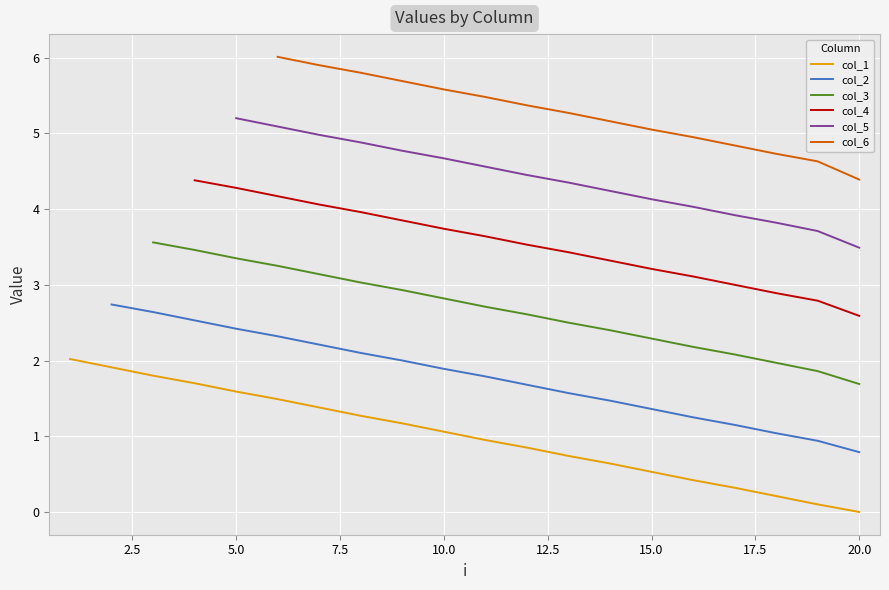

The value of col_1 at 5.0 is 1.6. True or false?

True